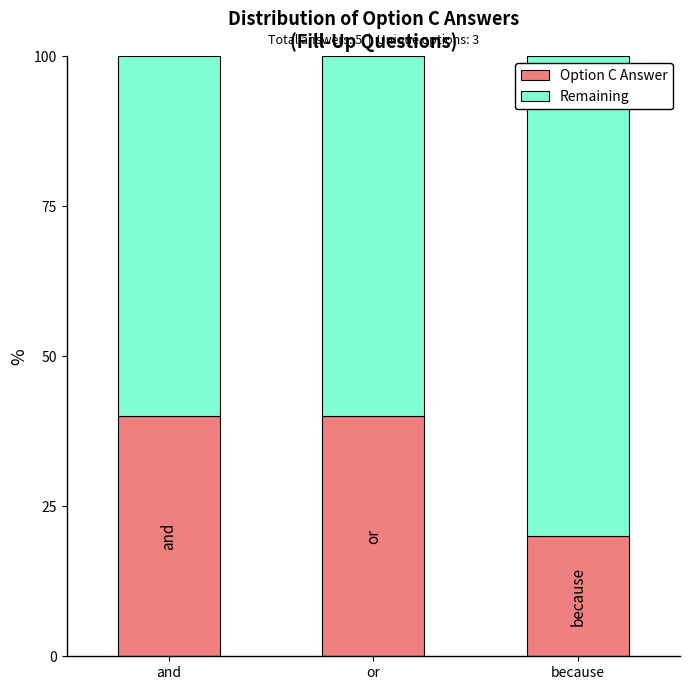

How many data points does each series have?

3